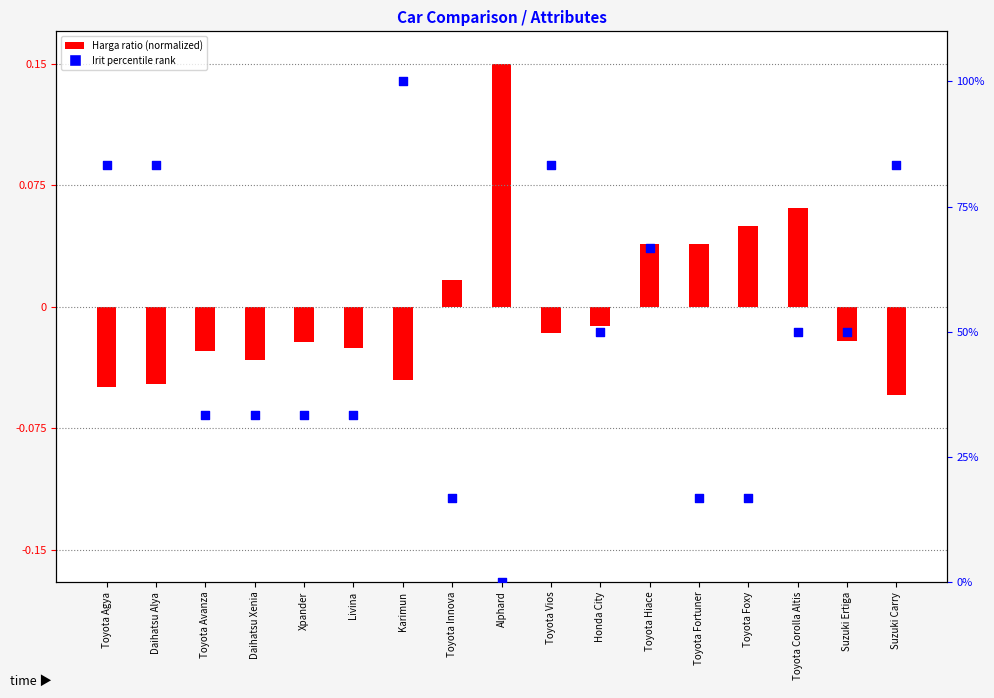

What is the change in value from Toyota Avanza to Suzuki Ertiga?

+16.7